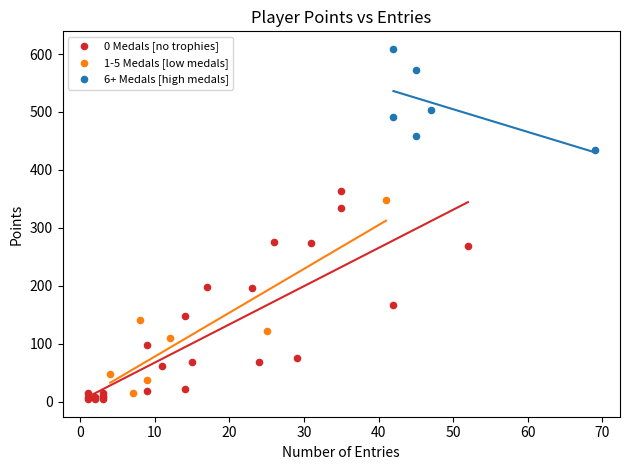

Which series contains the highest Y value?

6+ Medals [high medals]